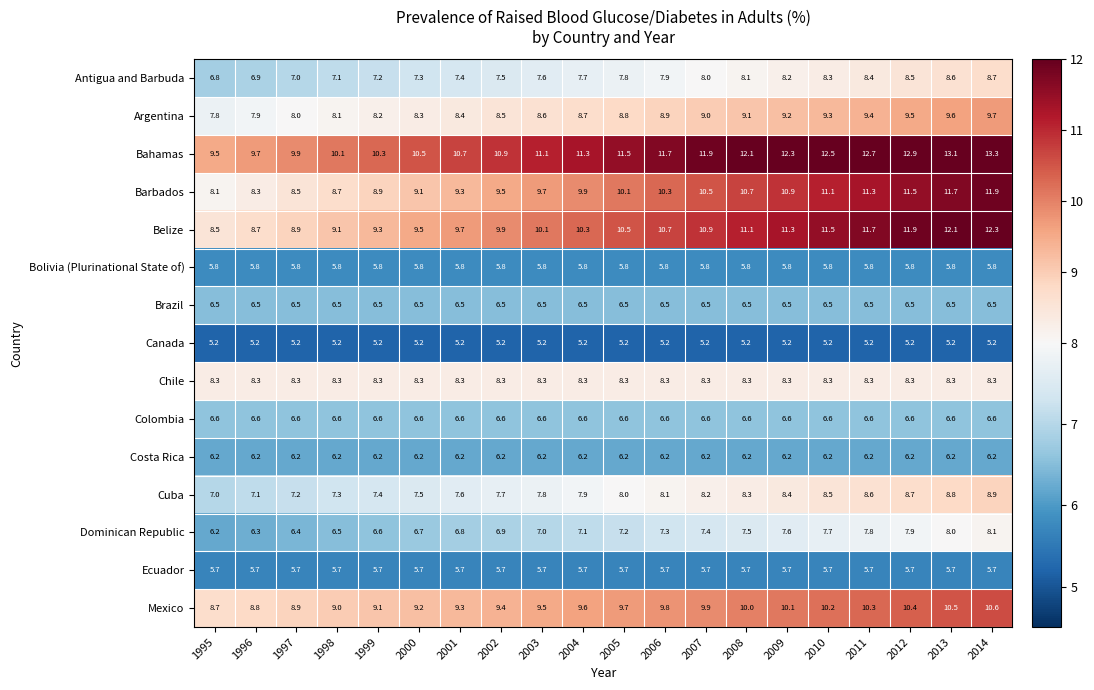

True or false: Belize has a value of 10.3 at 2004.

True